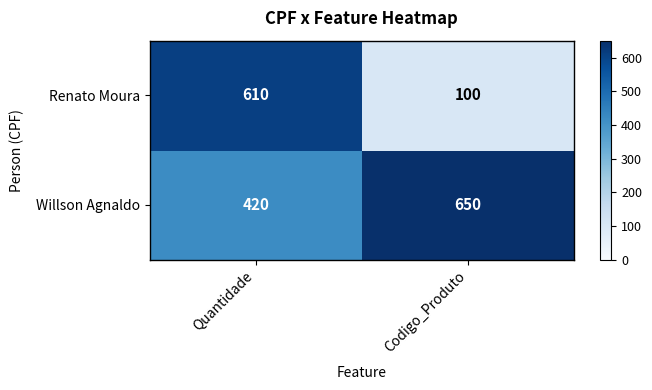

At which category is the sum across all series the highest?

Quantidade